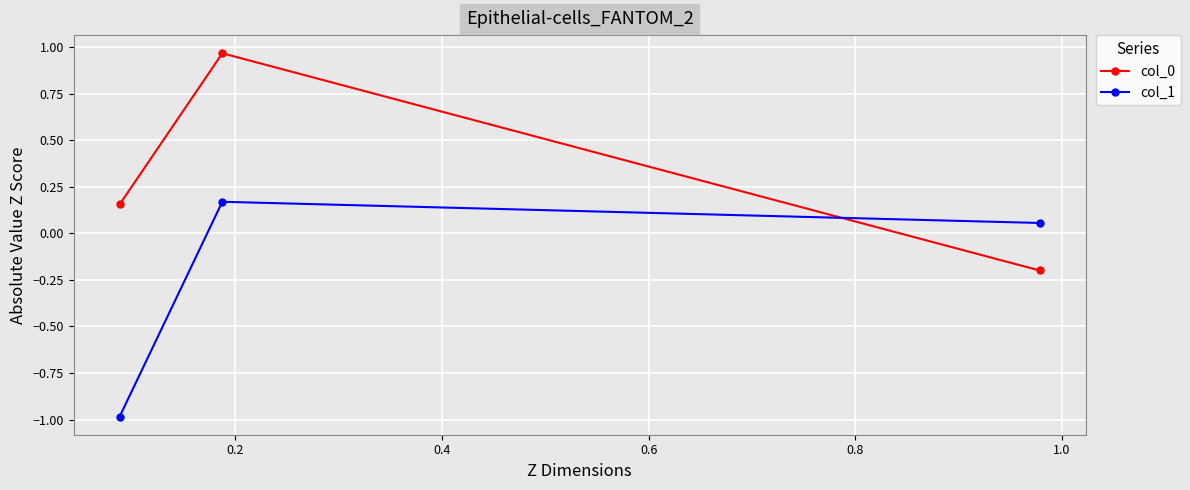

Which series has the largest total across all categories?

col_0